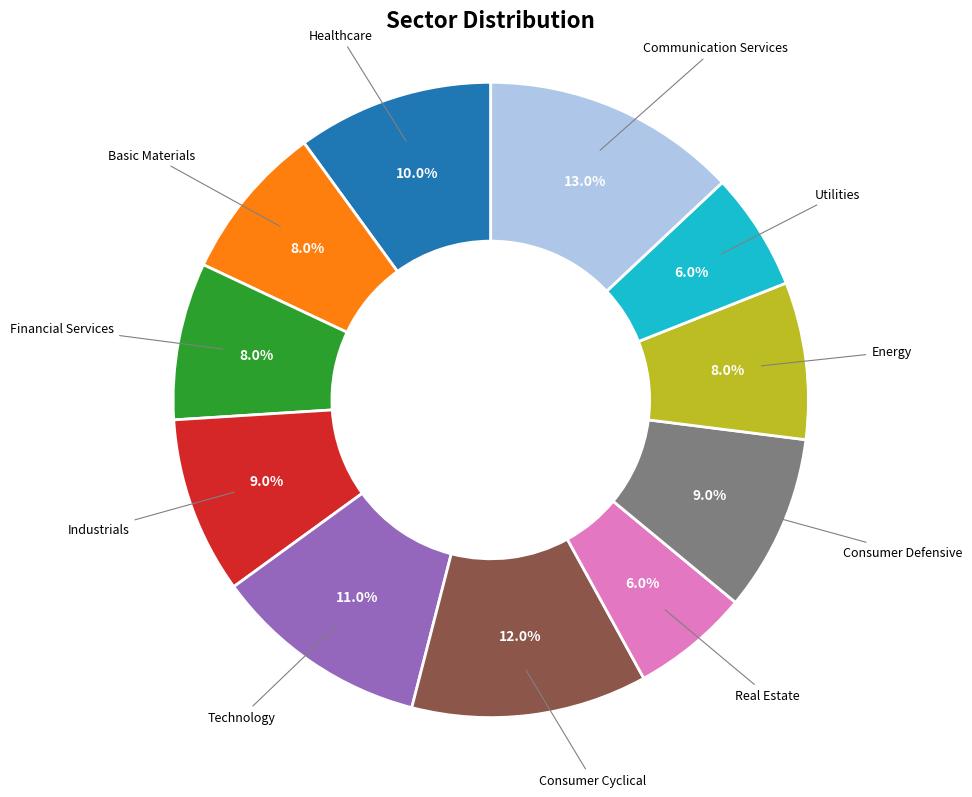

Is there any slice that represents more than half of the pie?

No